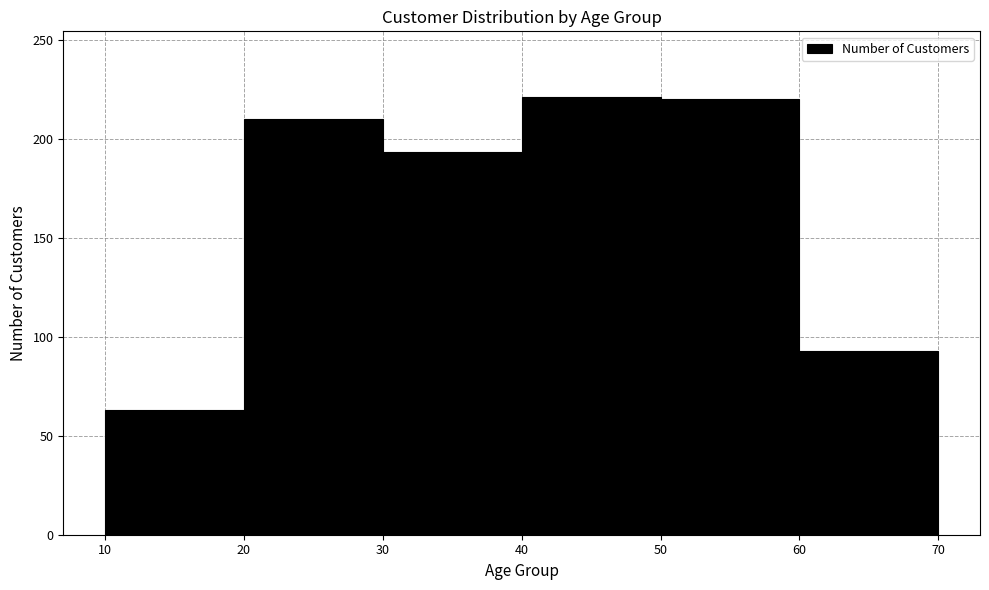

Reading left to right, transcribe this chart: for each bar, give the range it covers on the x-axis and its height. The values are not printed on the chart, so give them approximately, as read against the axis.

10 to 20: 65
20 to 30: 210
30 to 40: 195
40 to 50: 220
50 to 60: 220
60 to 70: 95